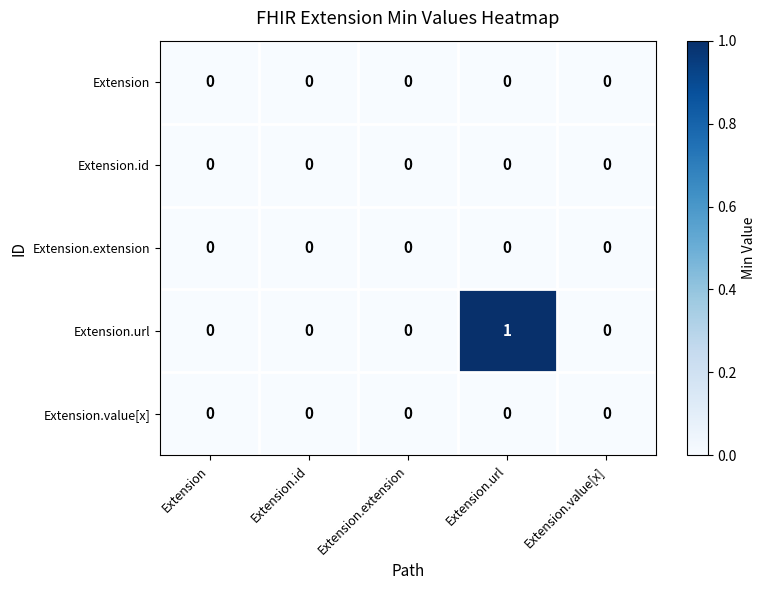

Which series has the largest total across all categories?

Extension.url